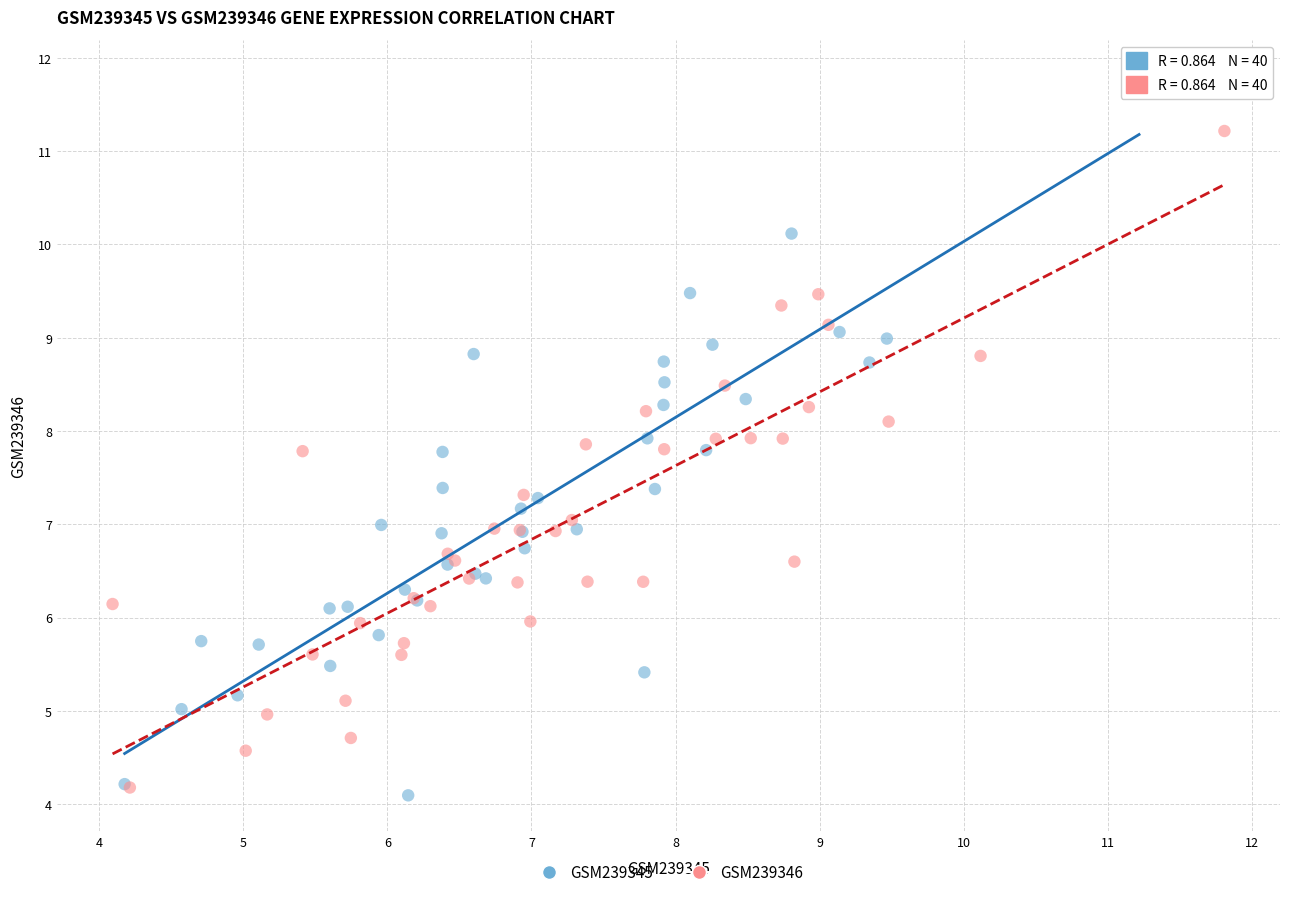

Which series has the largest Y range (max minus min)?

GSM239345